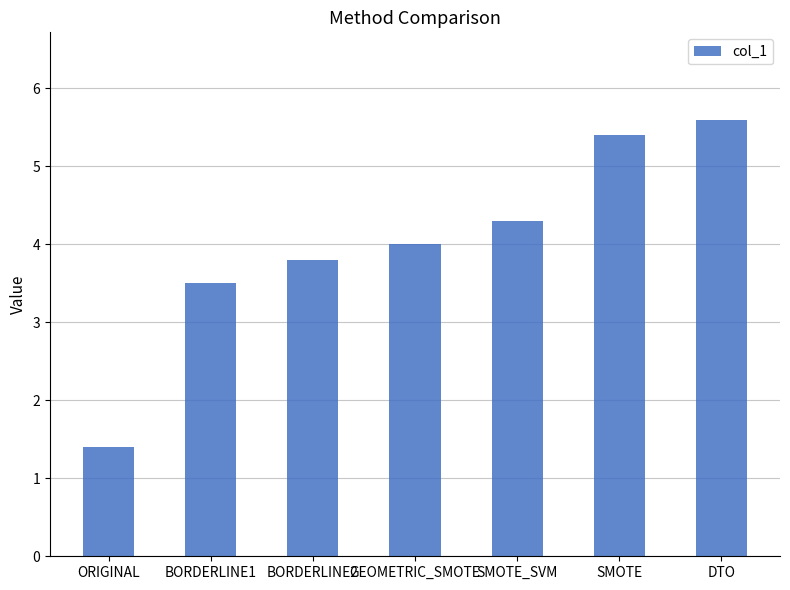

Where is the data nearest to the value 3?

BORDERLINE1